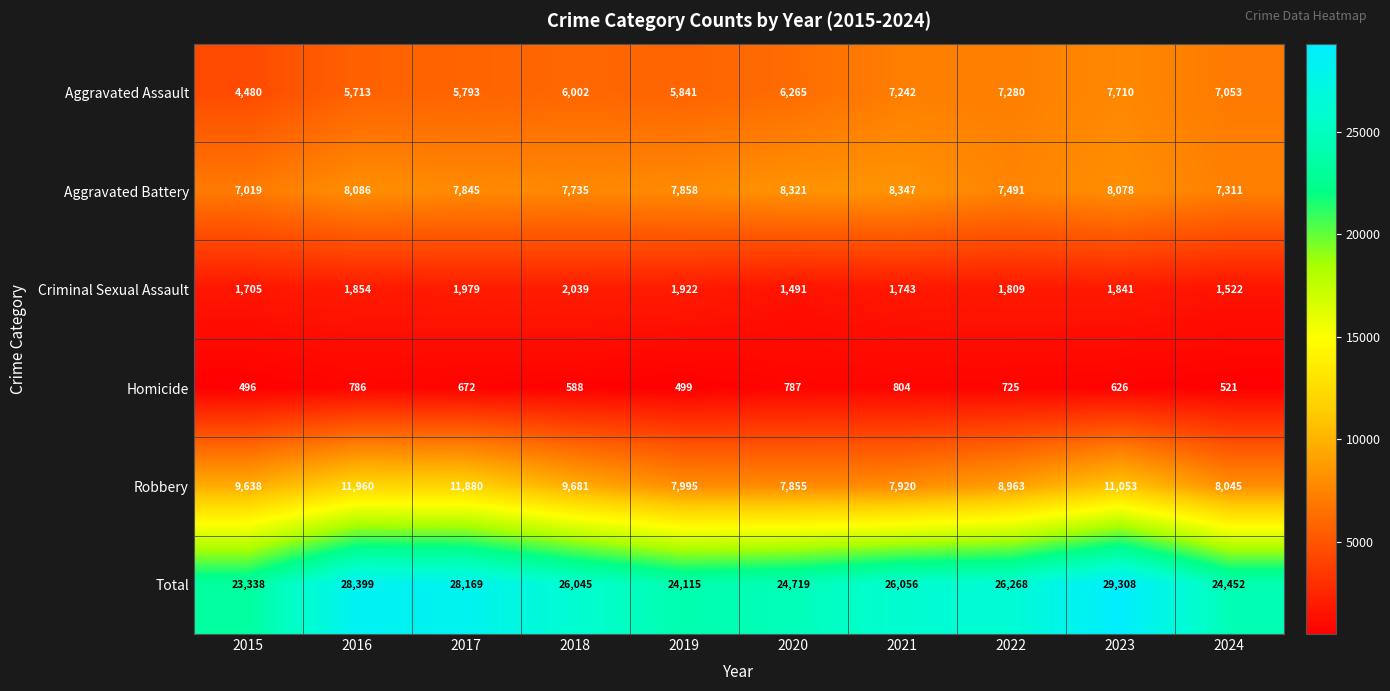

Rank the series at 2017 from highest to lowest value.

Total, Robbery, Aggravated Battery, Aggravated Assault, Criminal Sexual Assault, Homicide